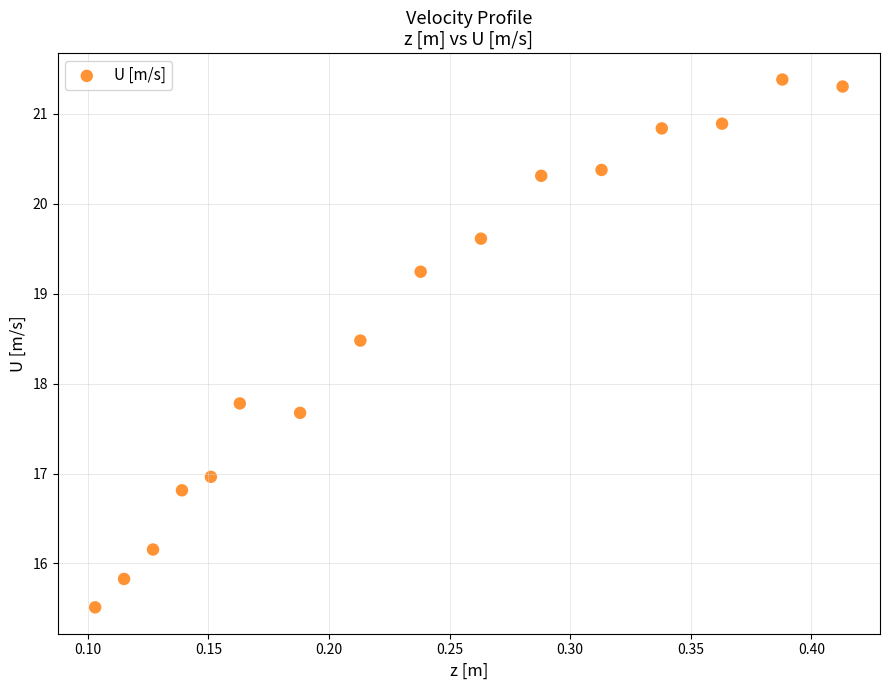

What is the range of Y values (max minus min)?

5.9